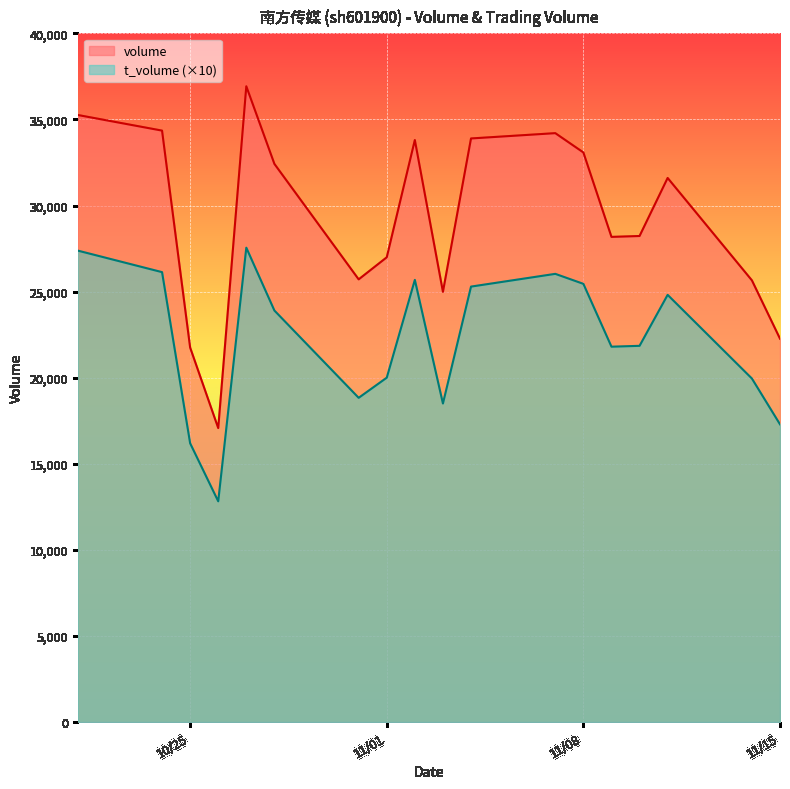

How many lines are shown in the chart?

2